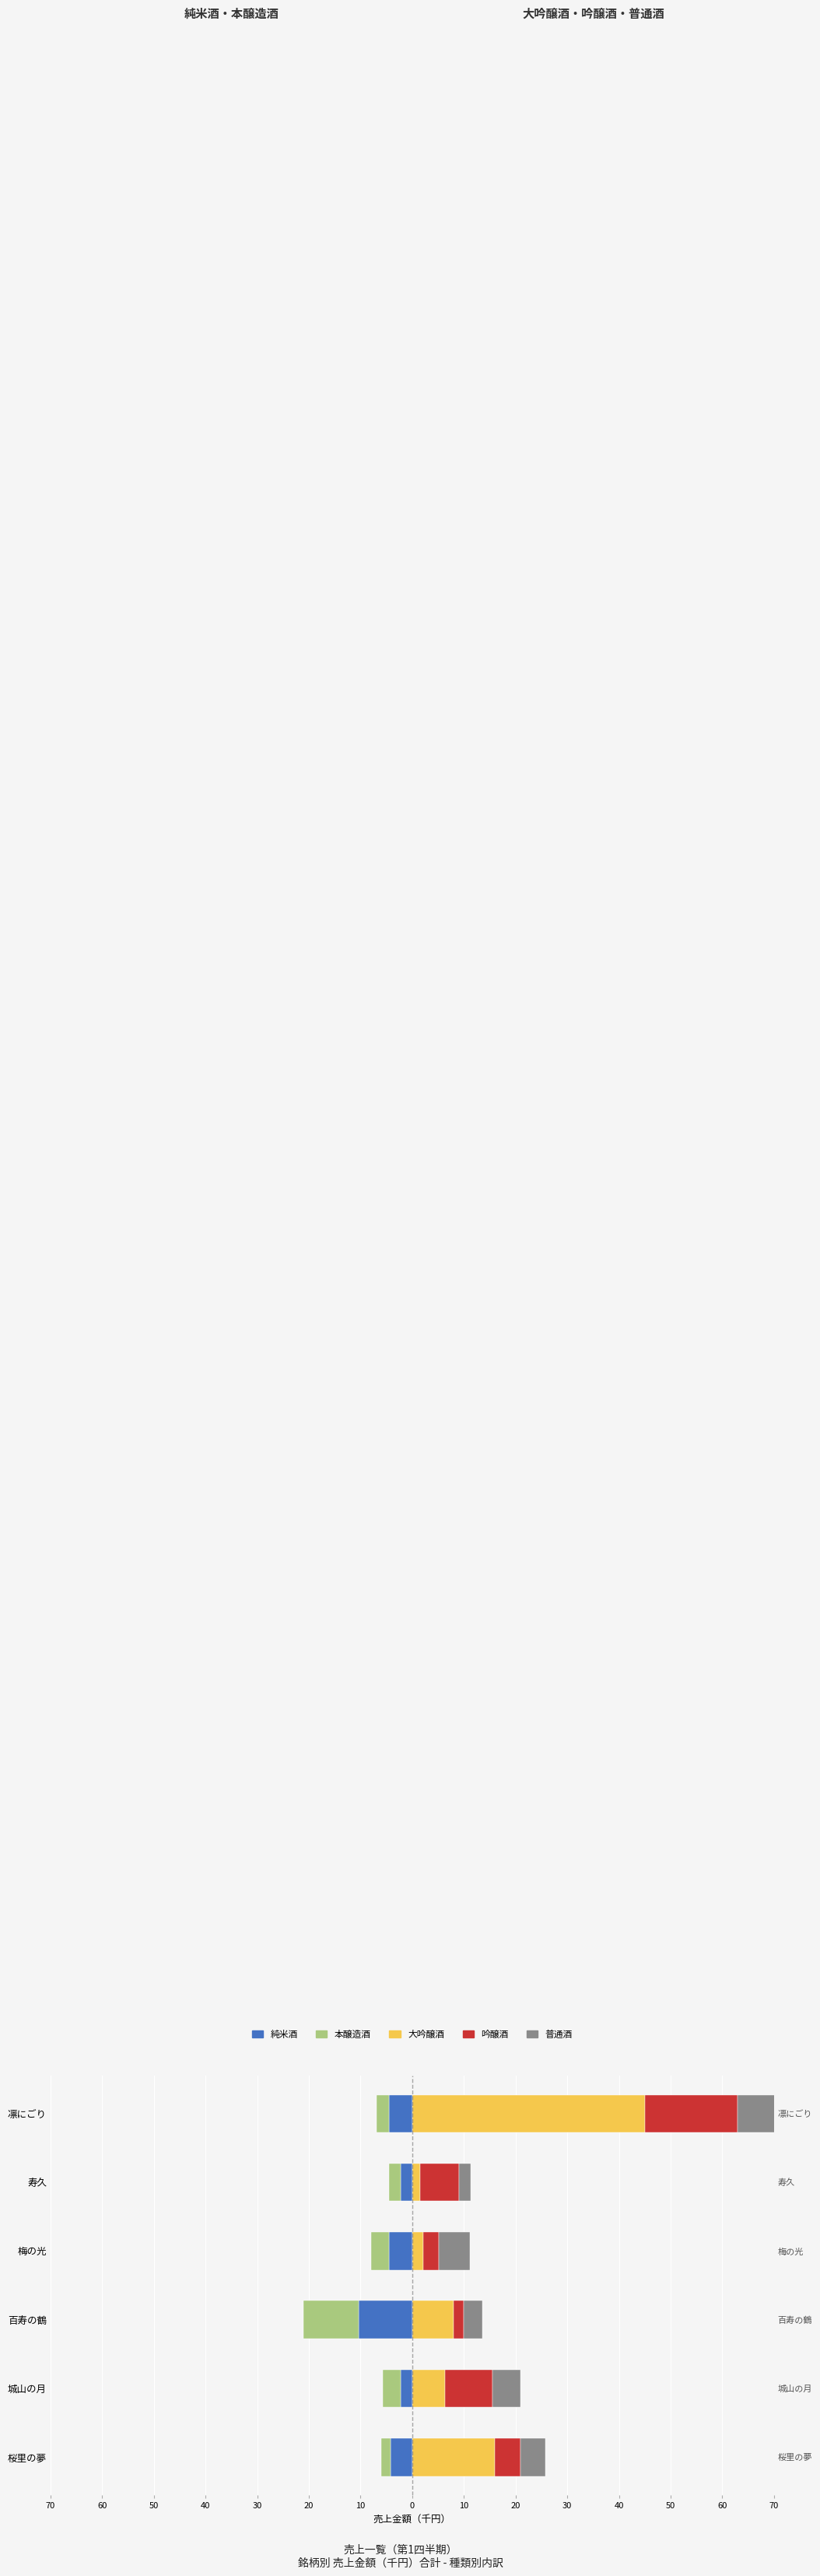

Which series has the largest total across all categories?

大吟醸酒